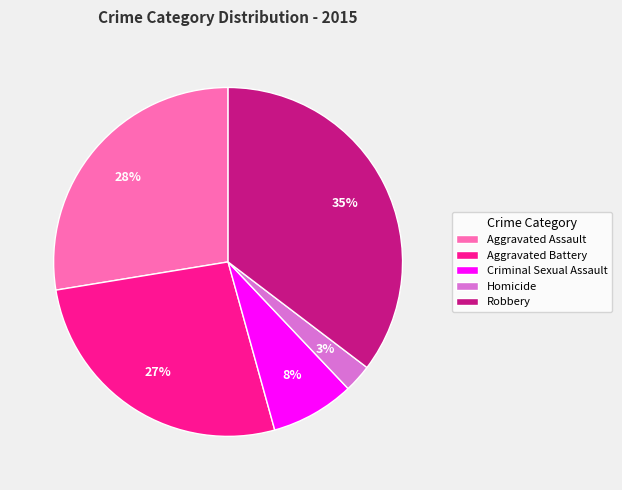

The Robbery slice represents 24% of the pie. True or false?

False